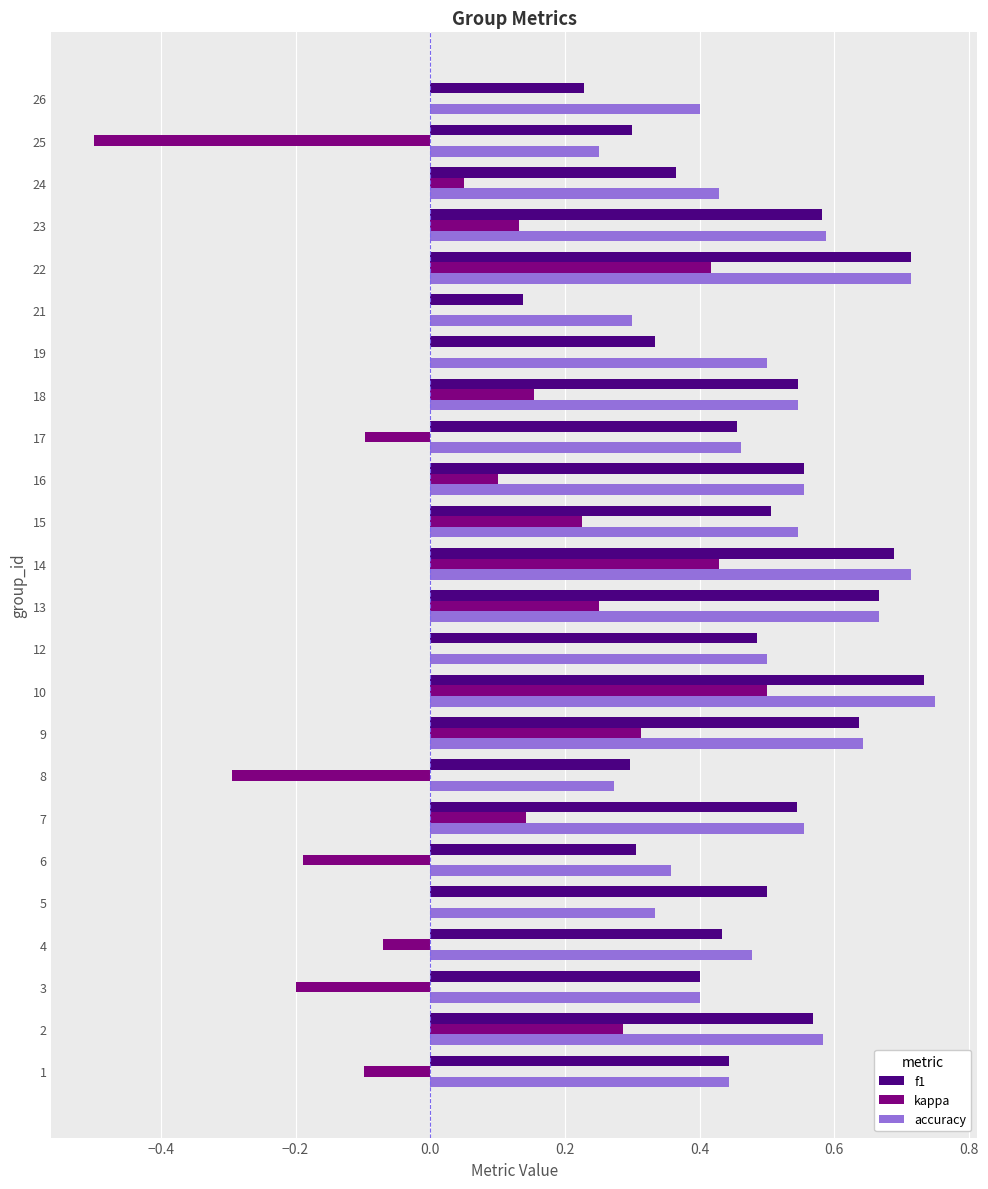

What is the sum of all f1 values?

11.4